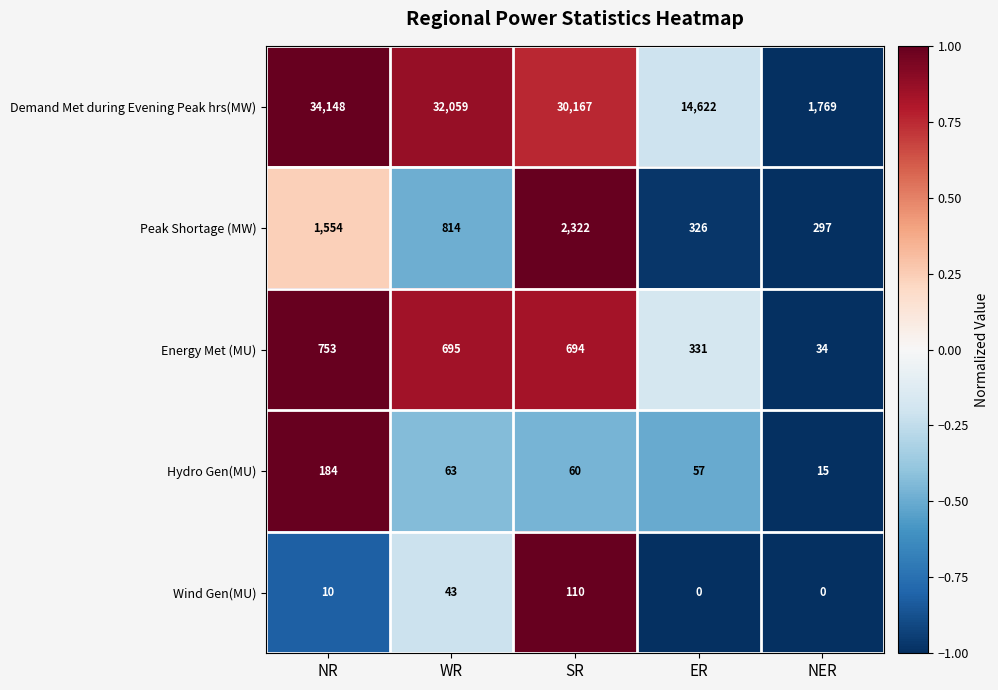

Reading left to right, extract all data points from this chart.

Demand Met during Evening Peak hrs(MW): NR=34148	WR=32059	SR=30167	ER=14622	NER=1769
Peak Shortage (MW): NR=1554	WR=814	SR=2322	ER=326	NER=297
Energy Met (MU): NR=753	WR=695	SR=694	ER=331	NER=34
Hydro Gen(MU): NR=184	WR=63	SR=60	ER=57	NER=15
Wind Gen(MU): NR=10	WR=43	SR=110	ER=0	NER=0